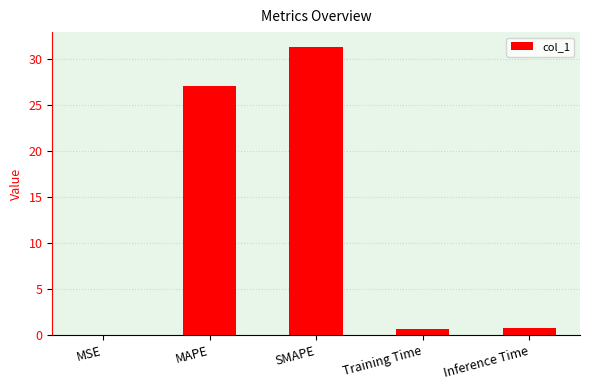

The chart shows a value of 0.7 at Training Time. True or false?

True